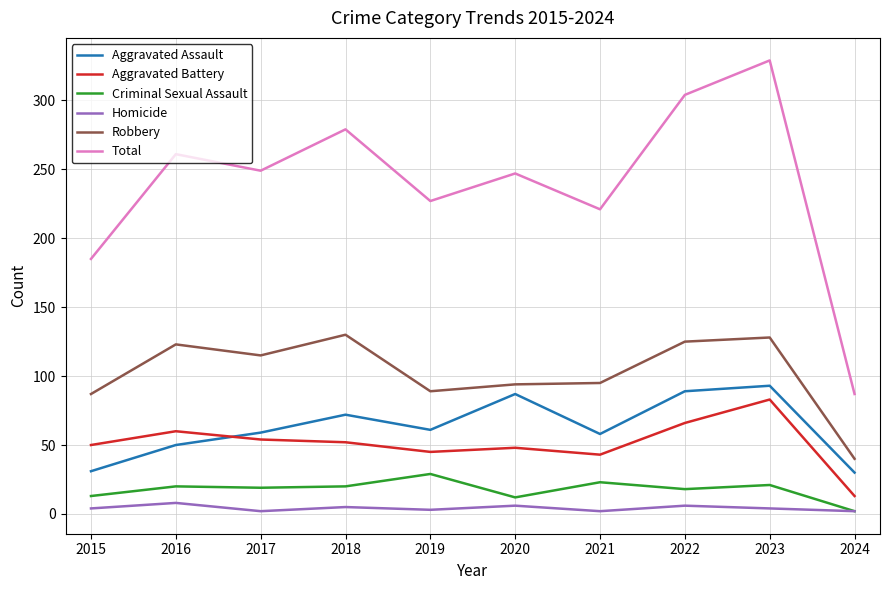

Which category has the lowest value in the Criminal Sexual Assault series?

2024